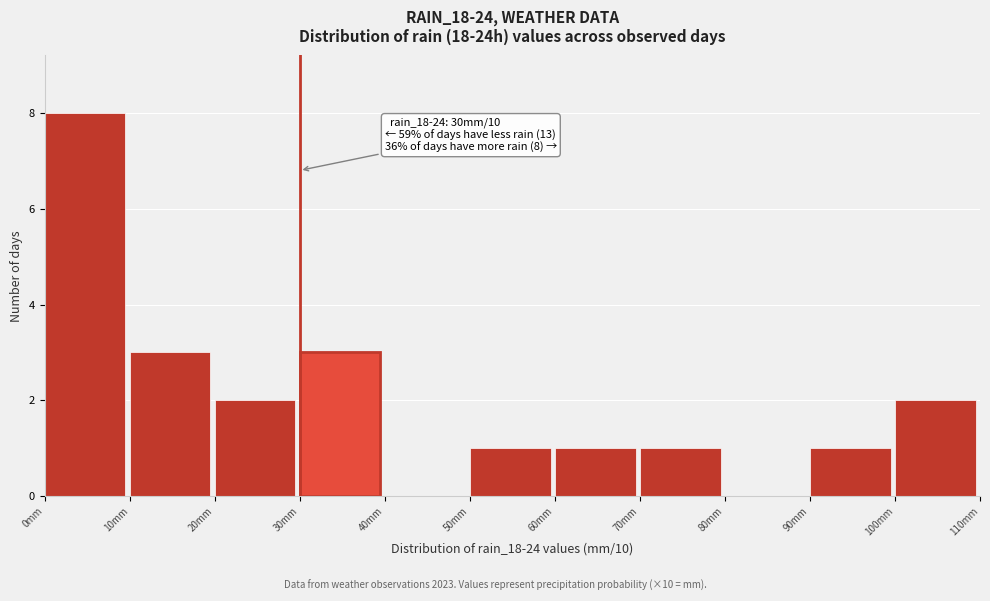

Over which range of the x-axis is the bar tallest?

0 to 10